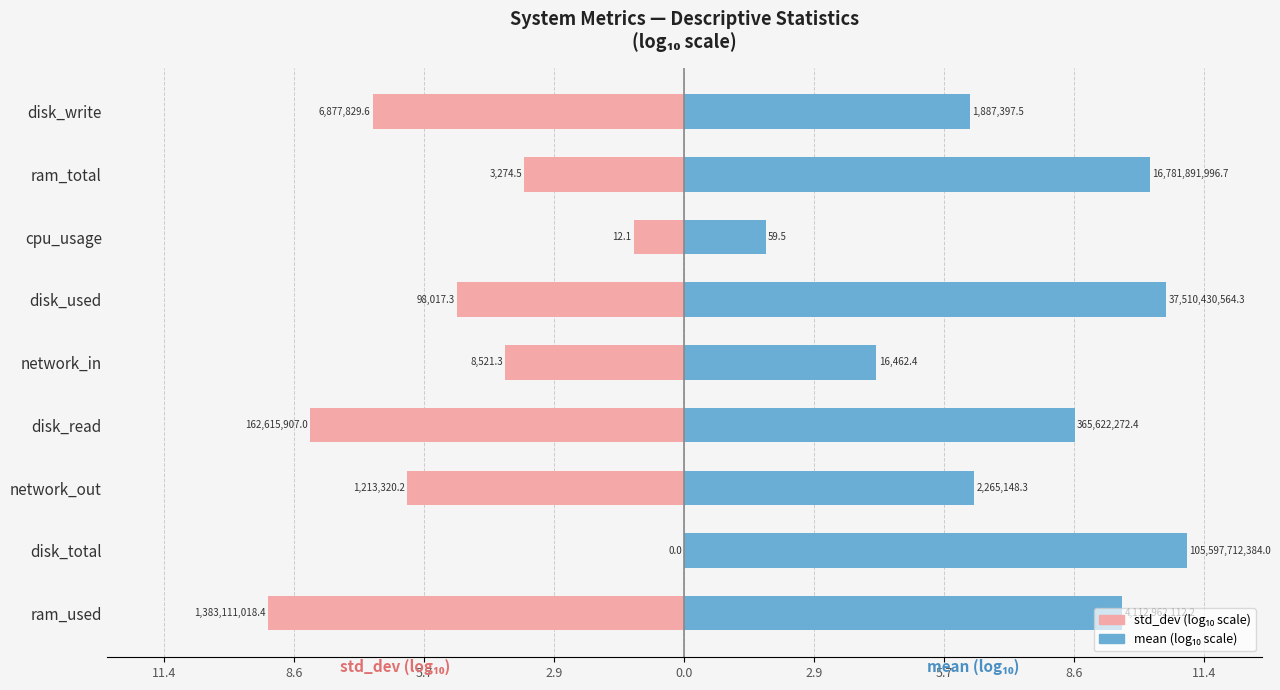

What is the total value across all series at disk_total?

11.0